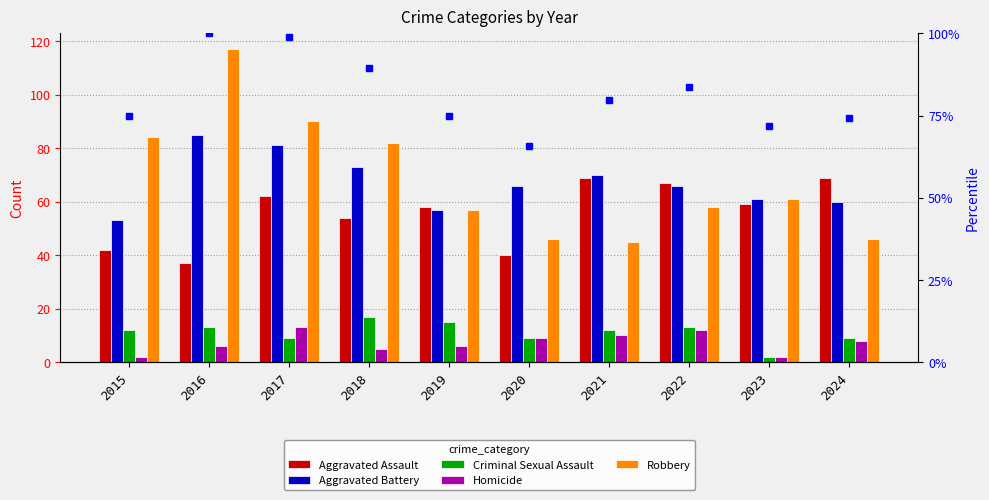

What is the total value across all series at 2016?

258